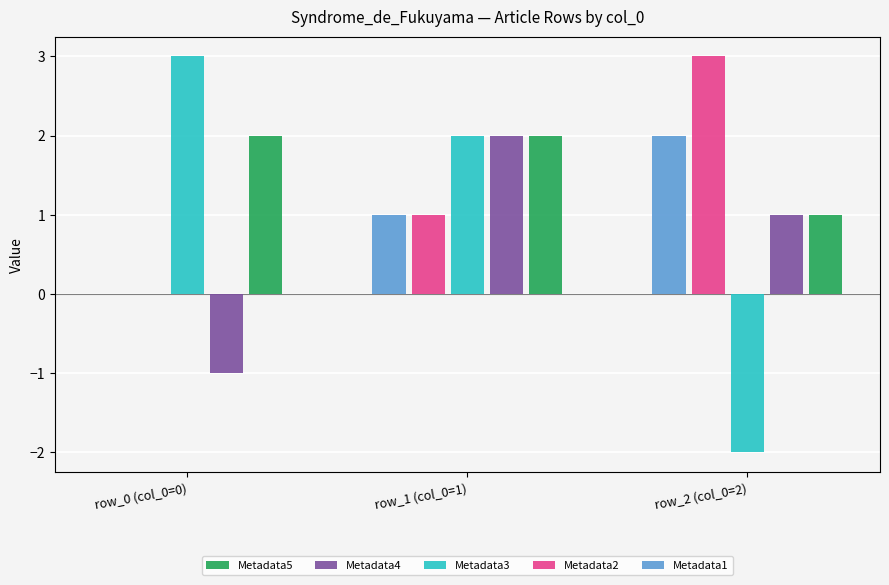

At which label does Metadata4 reach its peak?

row_1 (col_0=1)